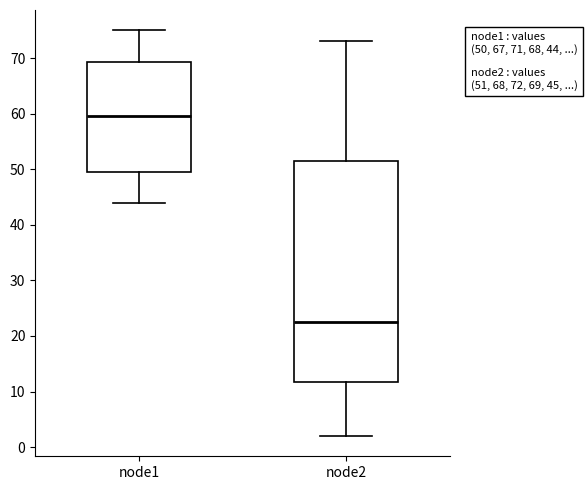

Which box has the highest median line?

node1